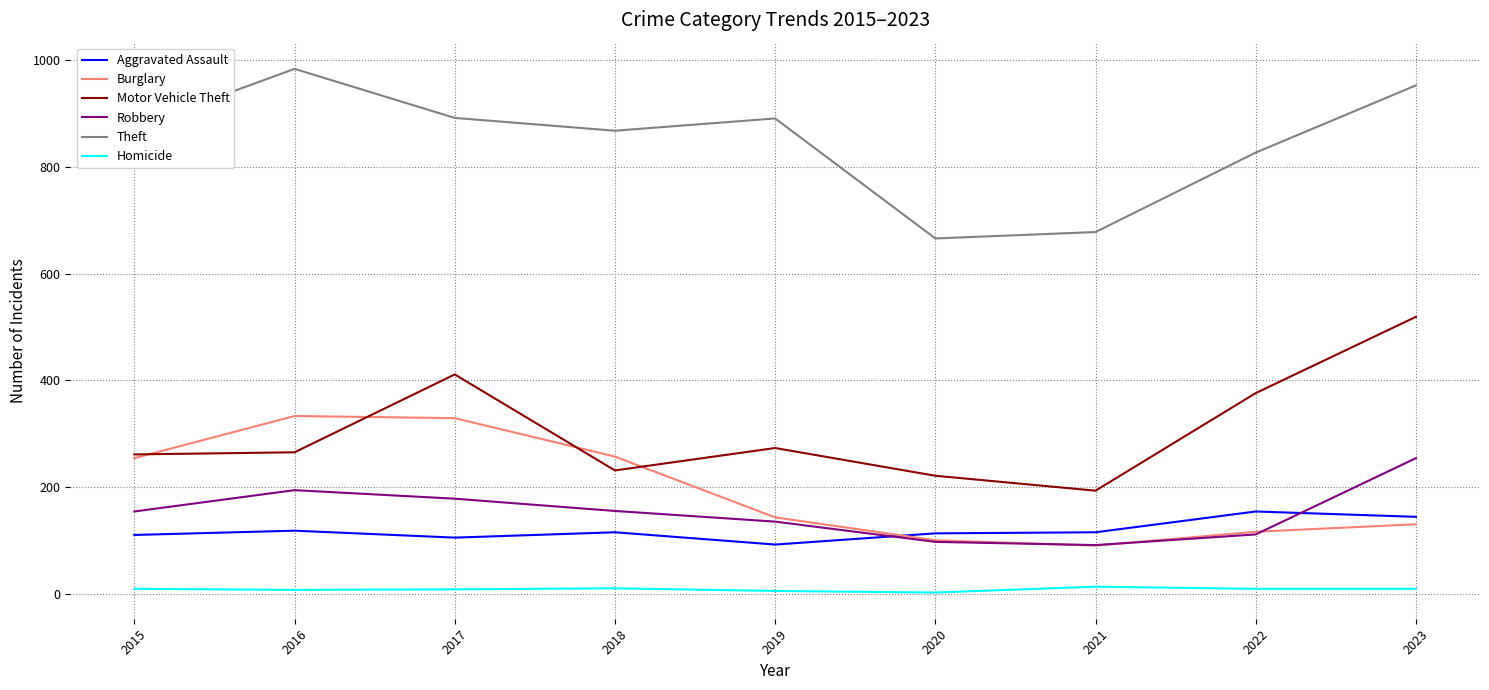

What is the greatest value displayed?

984